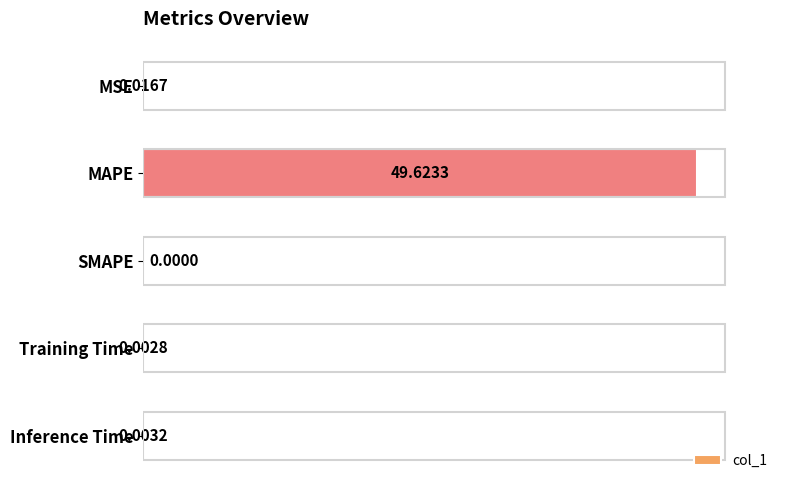

What is the change in value from MAPE to SMAPE?

-49.6